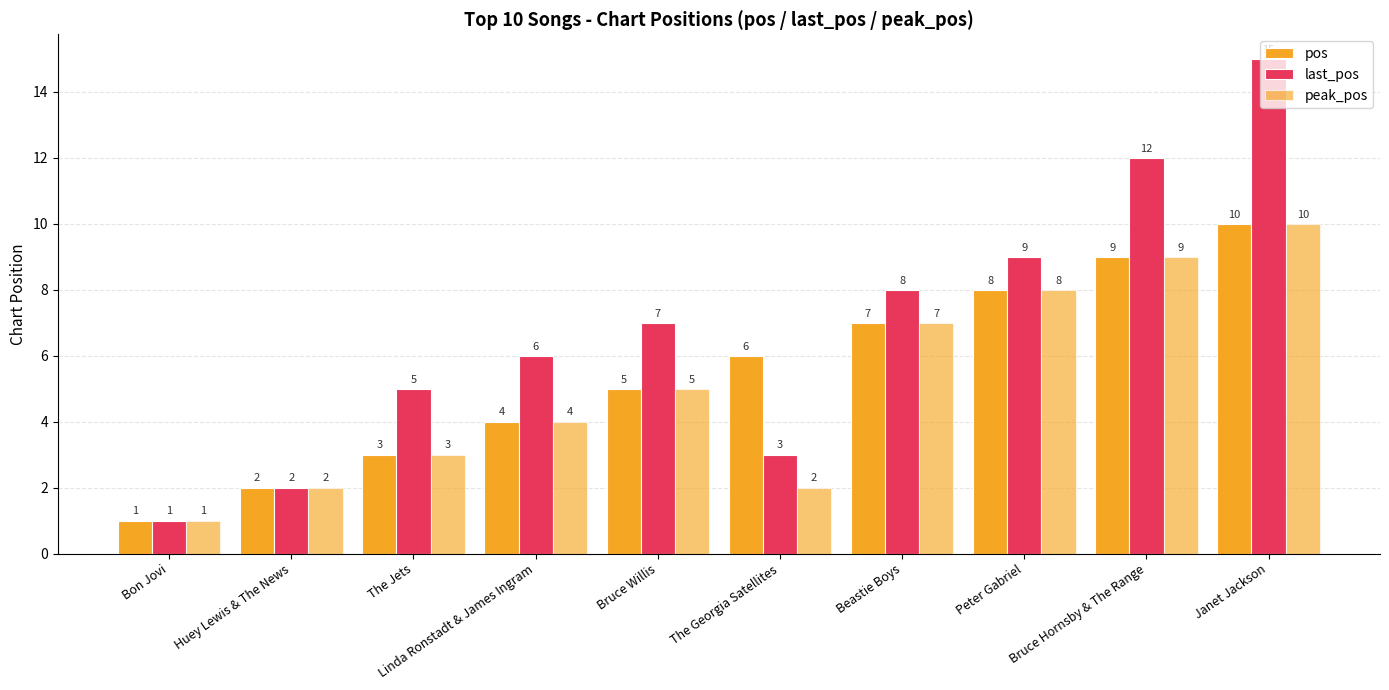

What is the average value of the pos series?

6